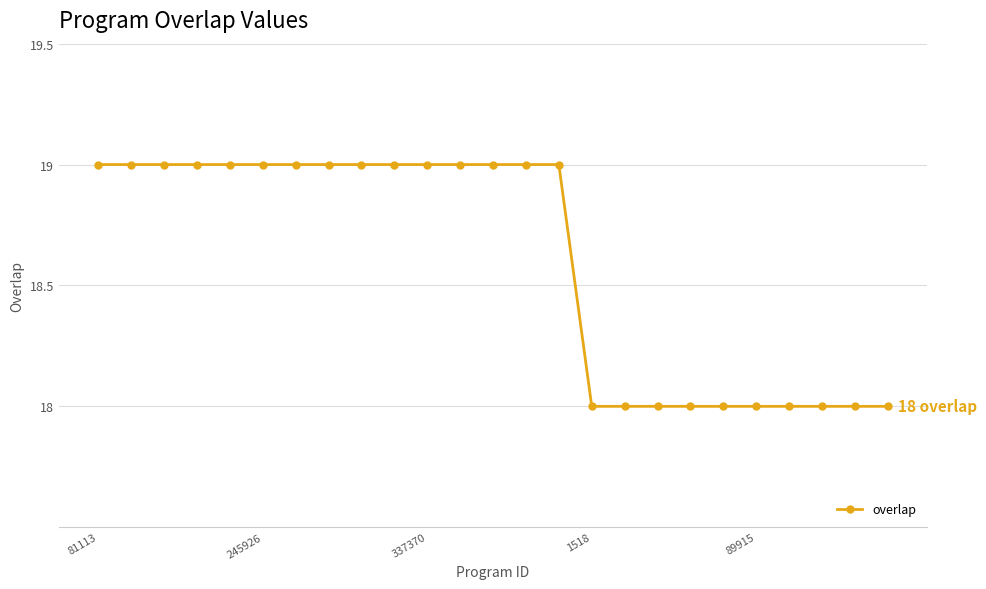

What is the value of the 11th point from the left?

19